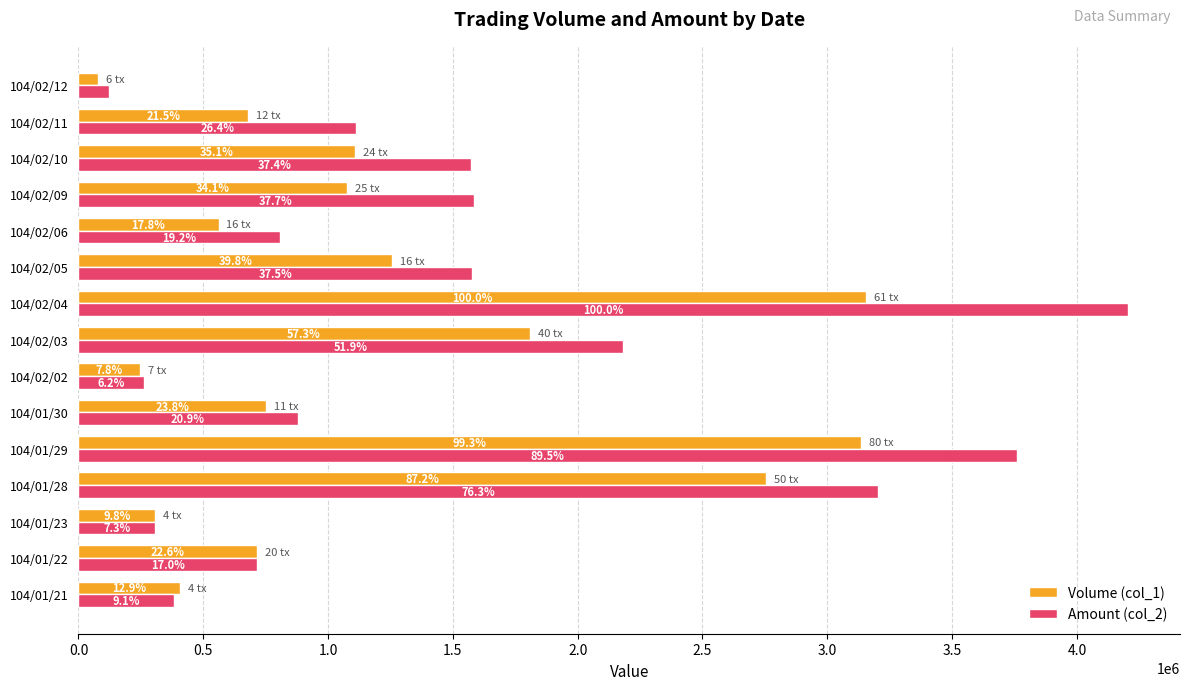

What are all the series names shown in the legend?

Volume (col_1), Amount (col_2)